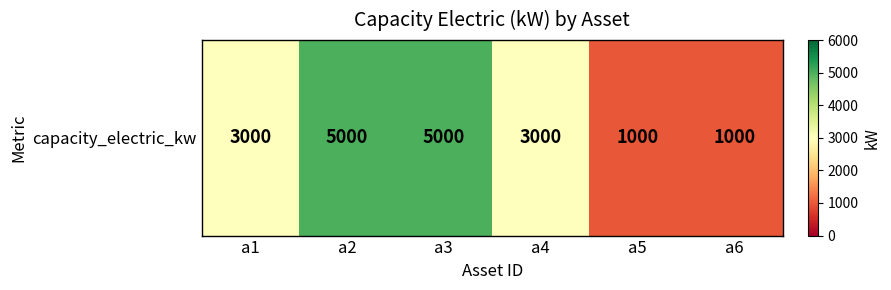

True or false: the data shows 5055 at a1.

False